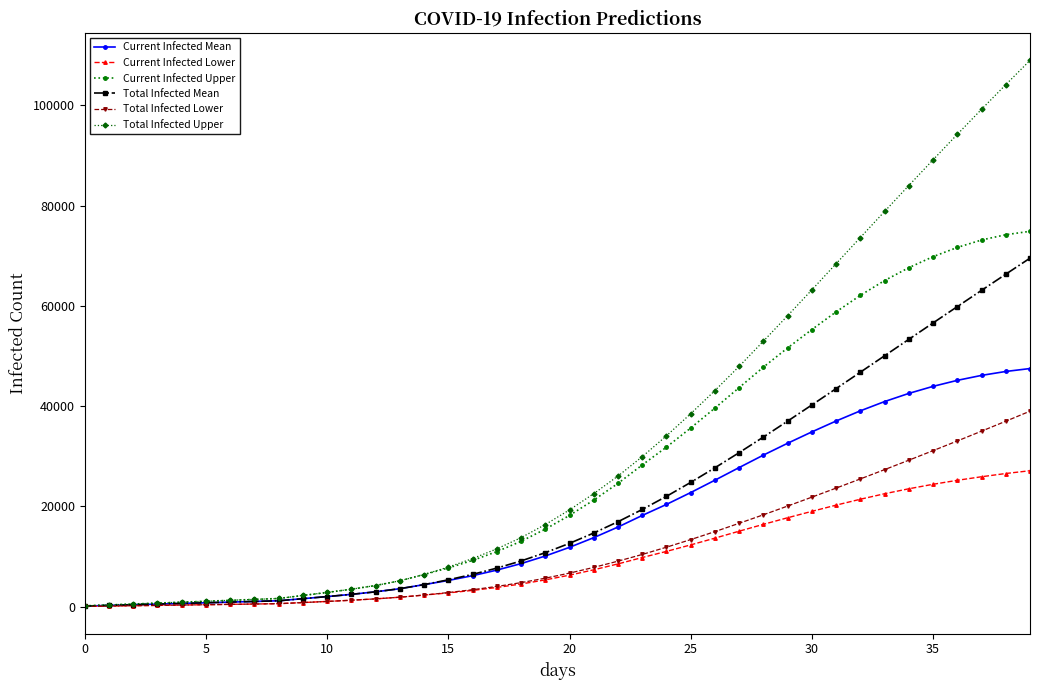

What is the value of the Total Infected Mean point at the 29th from the left?

33842